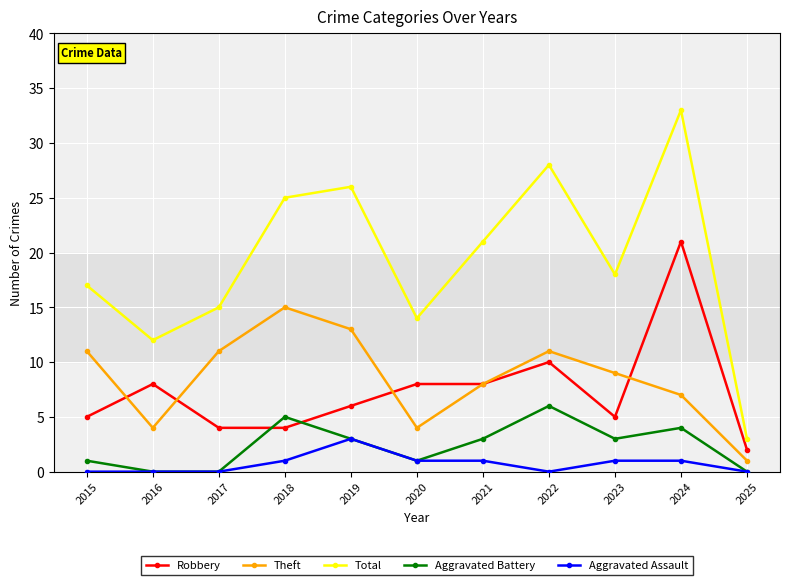

Is it true that Robbery equals 4 at 2017?

True